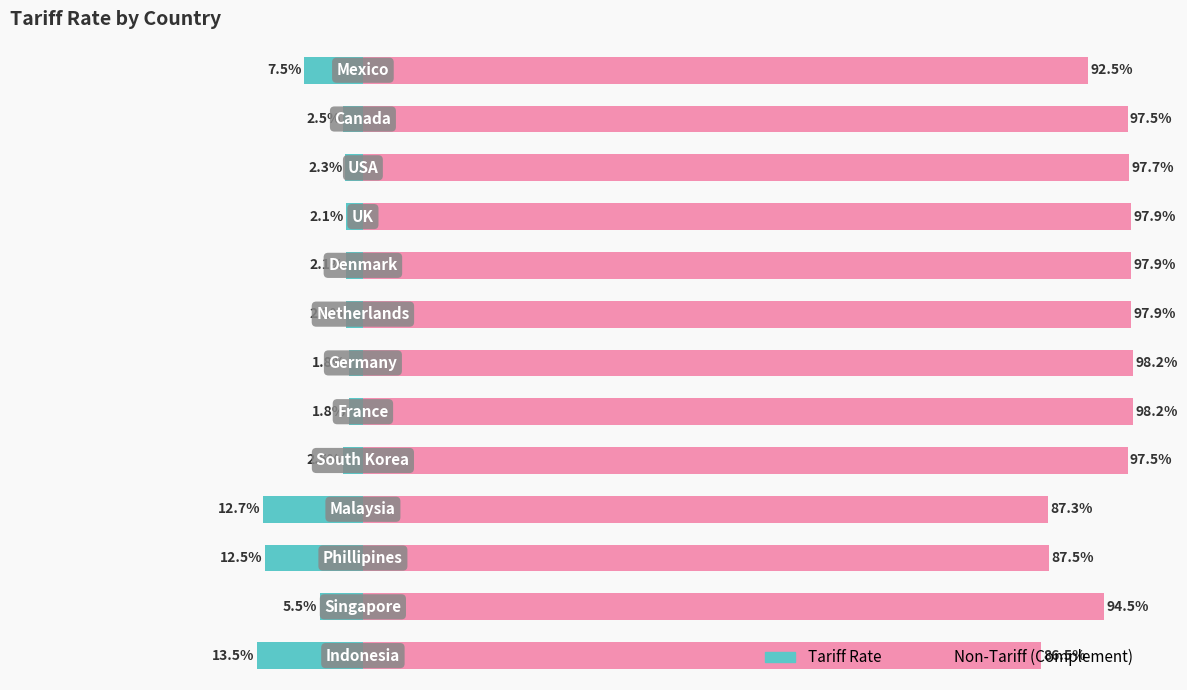

Reading left to right, list all the values displayed in this chart.

Tariff Rate: 0=-13.5	1=-5.5	2=-12.5	3=-12.7	4=-2.5	5=-1.8	6=-1.8	7=-2.1	8=-2.1	9=-2.1	10=-2.3	11=-2.5	12=-7.5
Non-Tariff (Complement): 0=86.5	1=94.5	2=87.5	3=87.3	4=97.5	5=98.2	6=98.2	7=97.9	8=97.9	9=97.9	10=97.7	11=97.5	12=92.5